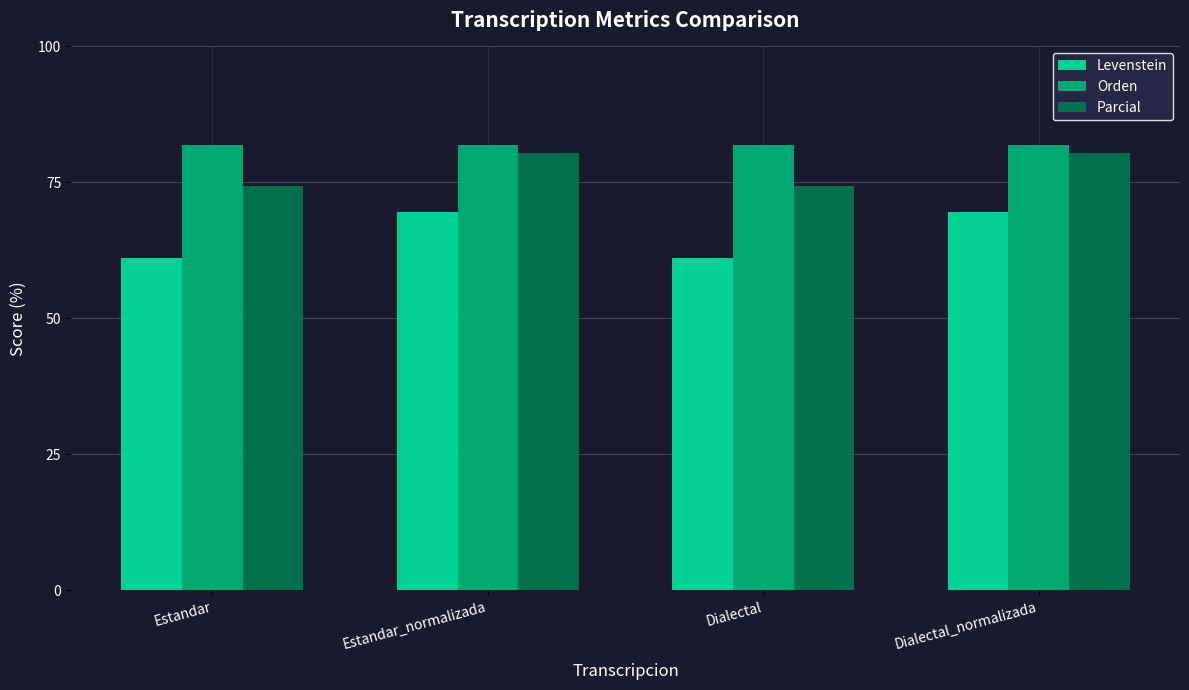

True or false: Parcial has a value of 18.7 at Dialectal_normalizada.

False